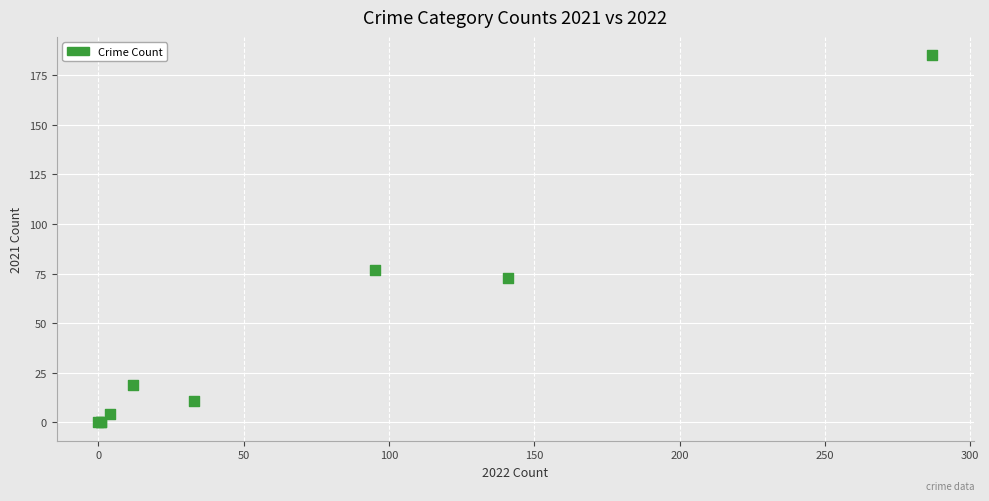

What Y value in the scatter plot is closest to 92?

77